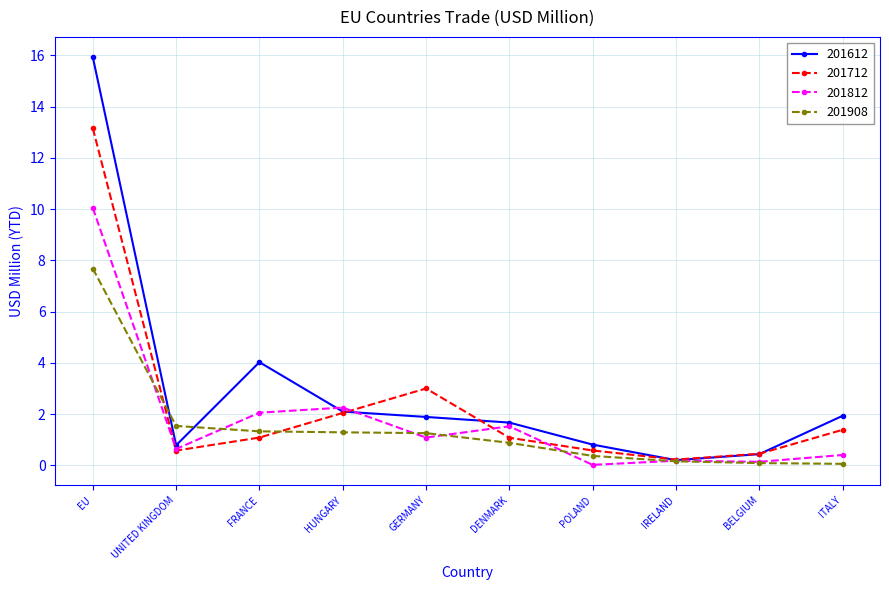

Which series has the largest range (max minus min)?

201612